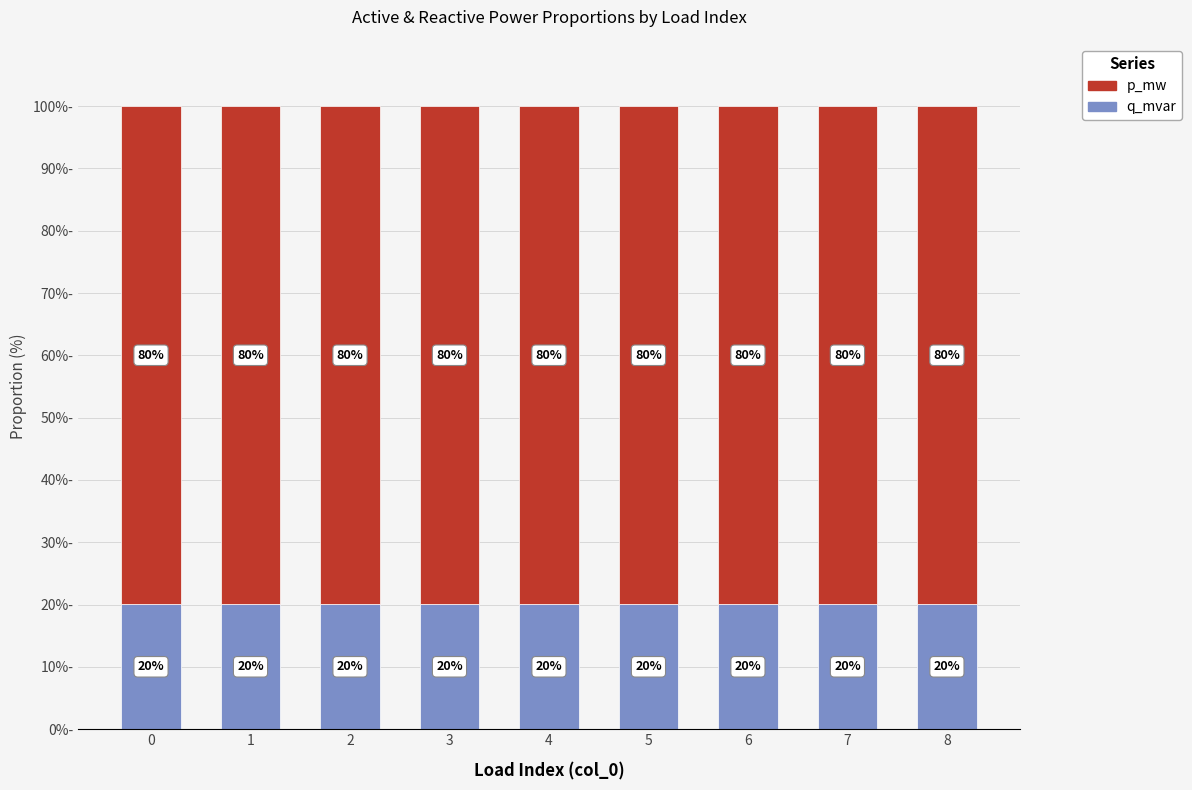

The value of q_mvar at 8 is 20.0. True or false?

True